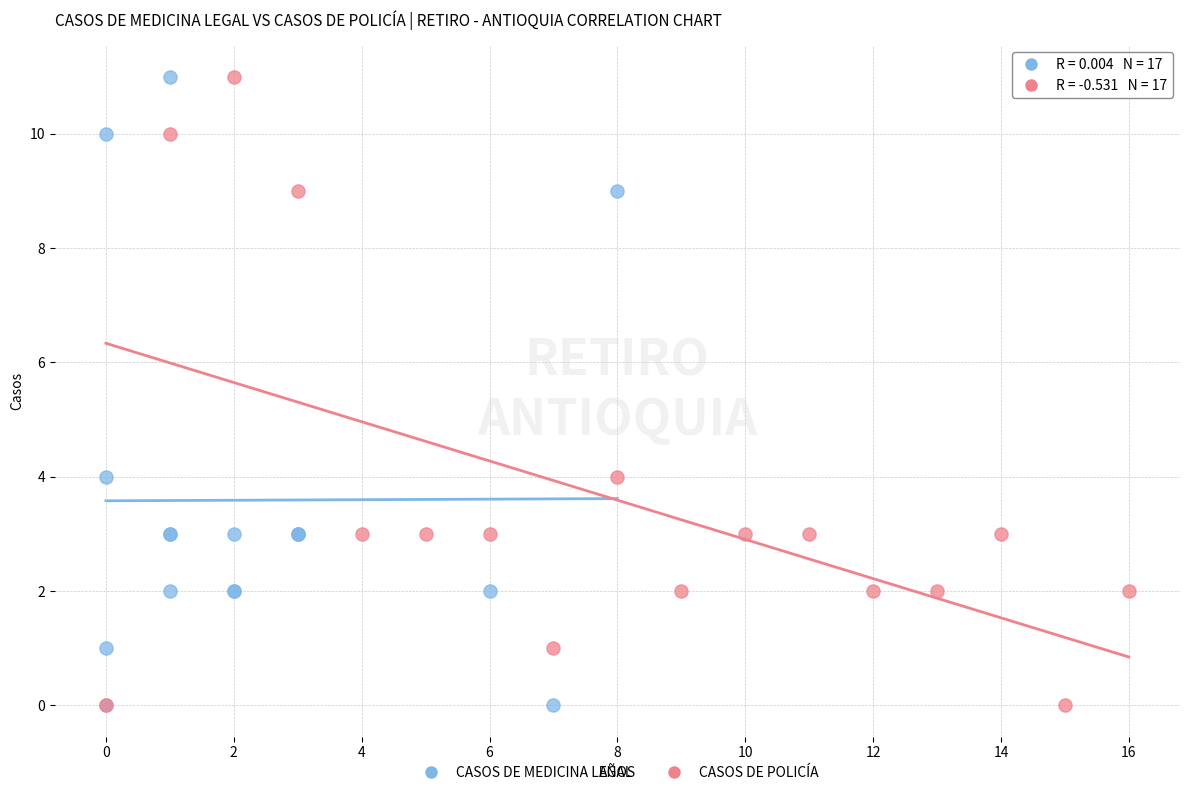

What are all the series names shown in the legend?

CASOS DE MEDICINA LEGAL, CASOS DE POLICÍA